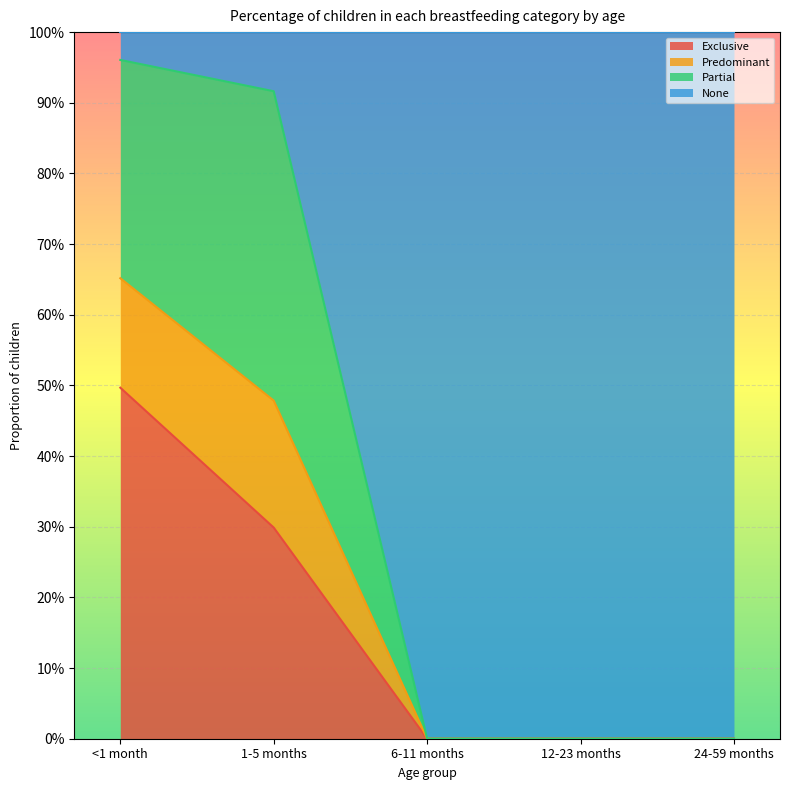

True or false: Exclusive has more than 2 points higher than both neighbors.

False